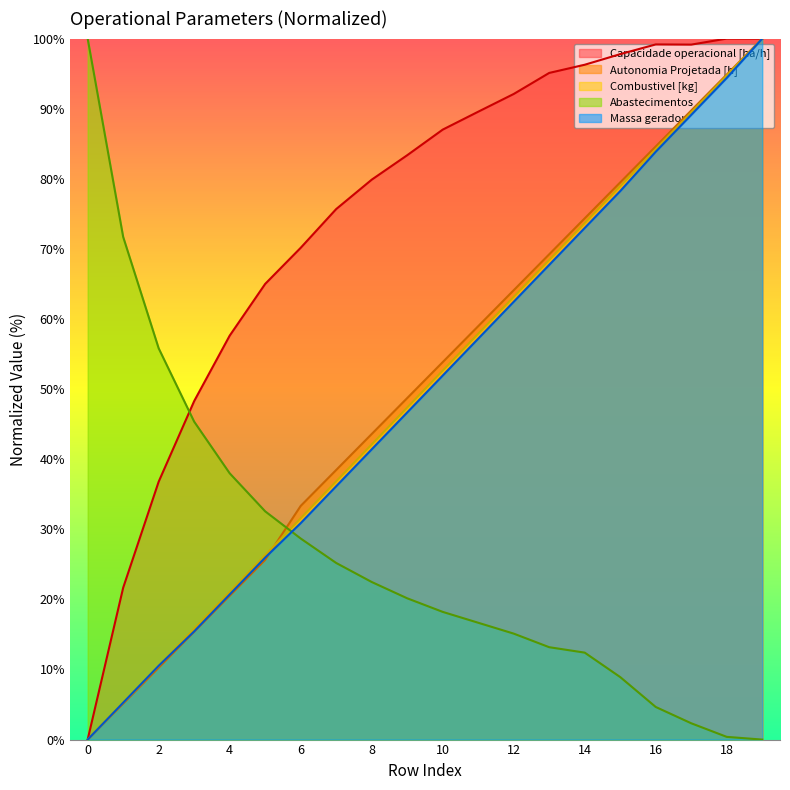

Which series ends up on top after the final intersection of Abastecimentos and Autonomia Projetada [h]?

Autonomia Projetada [h]